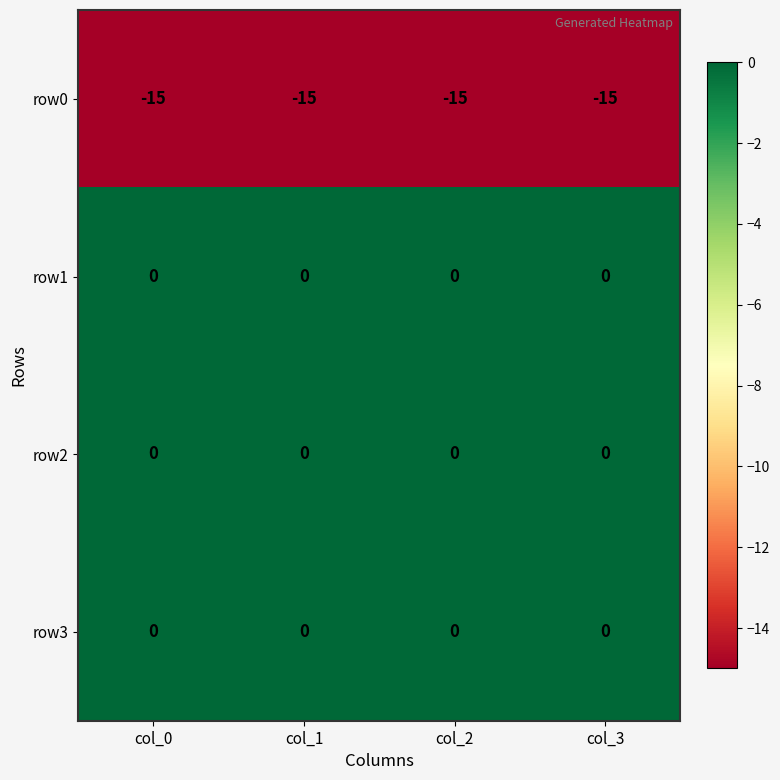

What is the total value across all series at col_1?

-15